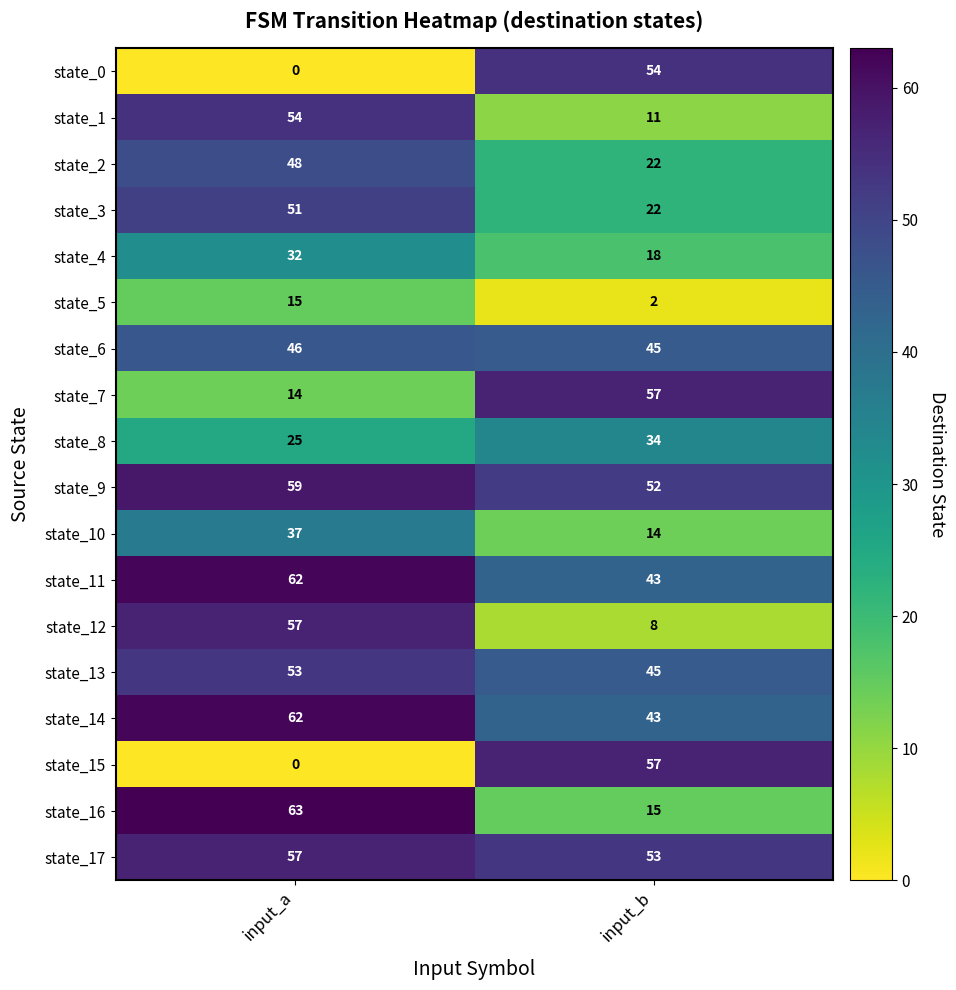

The value of state_7 at input_a is 14. True or false?

True